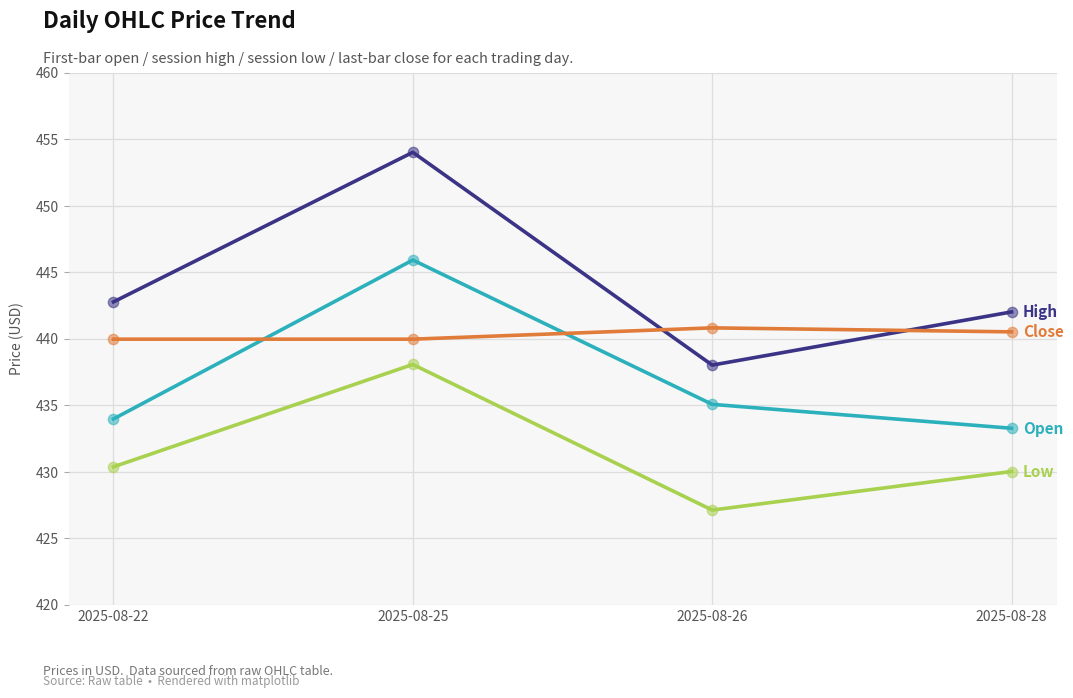

At which category does the chart reach its minimum across all series?

2025-08-26